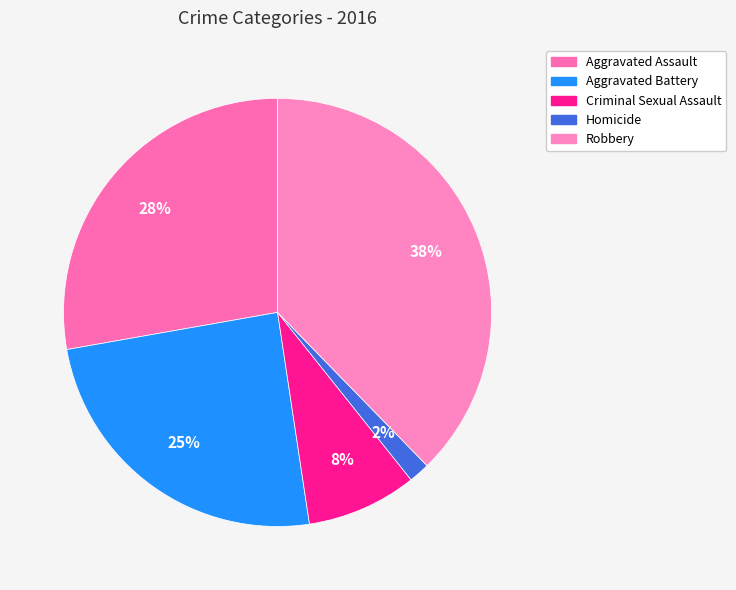

To the nearest percent, what is the average slice percentage?

20%